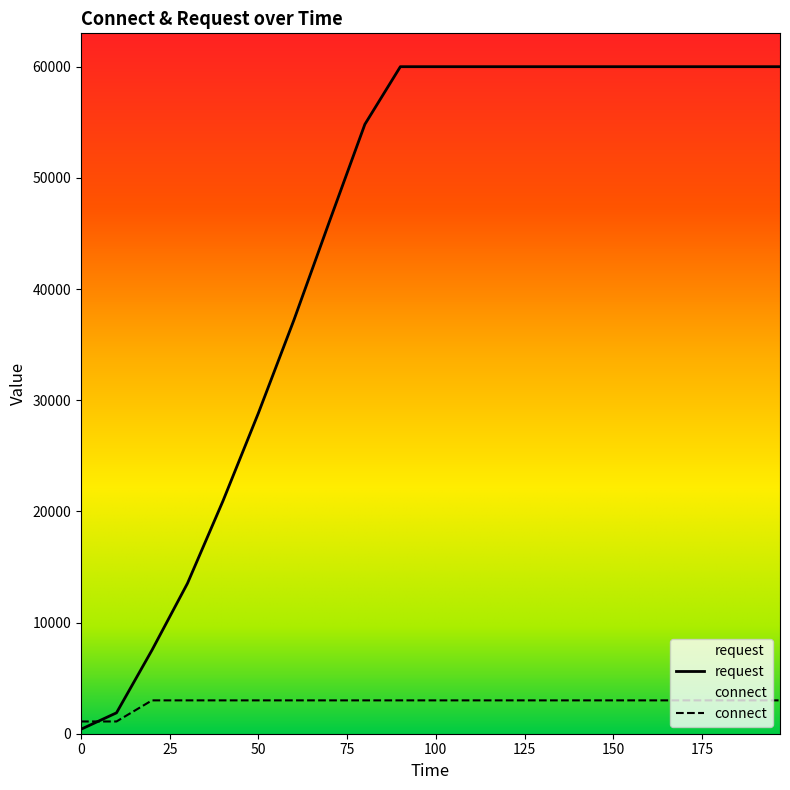

List the labels in order of request value, smallest first.

0, 10, 20, 30, 40, 50, 60, 70, 80, 90, 100, 110, 120, 130, 140, 150, 160, 170, 180, 190, 197